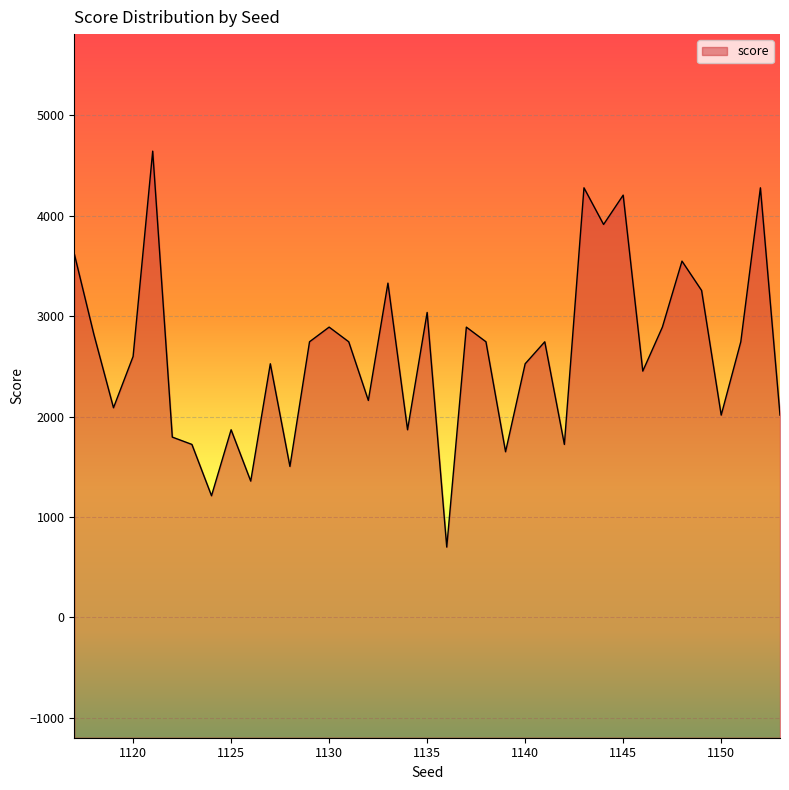

Reading right to left, what are all the values shown in this chart?

1153=2015	1152=4278	1151=2745	1150=2015	1149=3256	1148=3548	1147=2891	1146=2453	1145=4205	1144=3913	1143=4278	1142=1723	1141=2745	1140=2526	1139=1650	1138=2745	1137=2891	1136=701	1135=3037	1134=1869	1133=3329	1132=2161	1131=2745	1130=2891	1129=2745	1128=1504	1127=2526	1126=1358	1125=1869	1124=1212	1123=1723	1122=1796	1121=4643	1120=2599	1119=2088	1118=2818	1117=3621